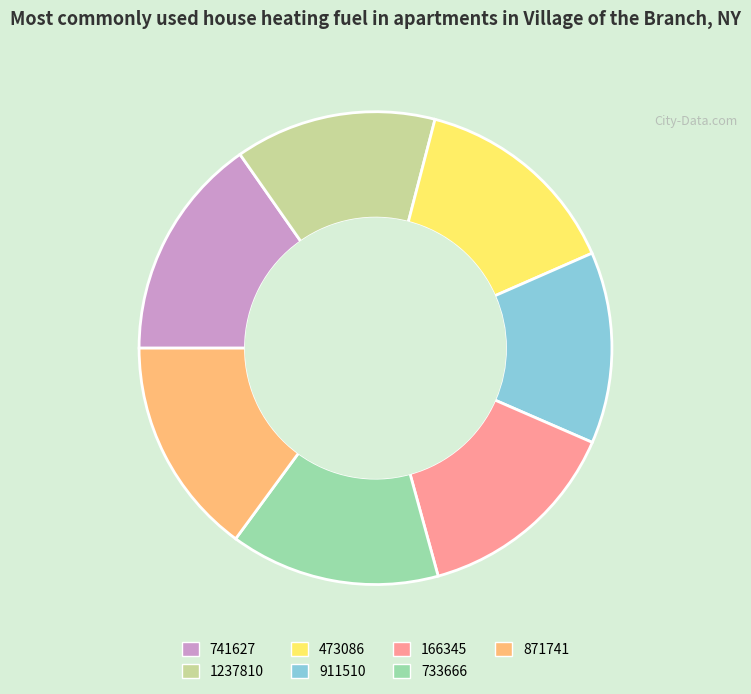

Combined, do 733666 and 473086 account for over 50%?

No